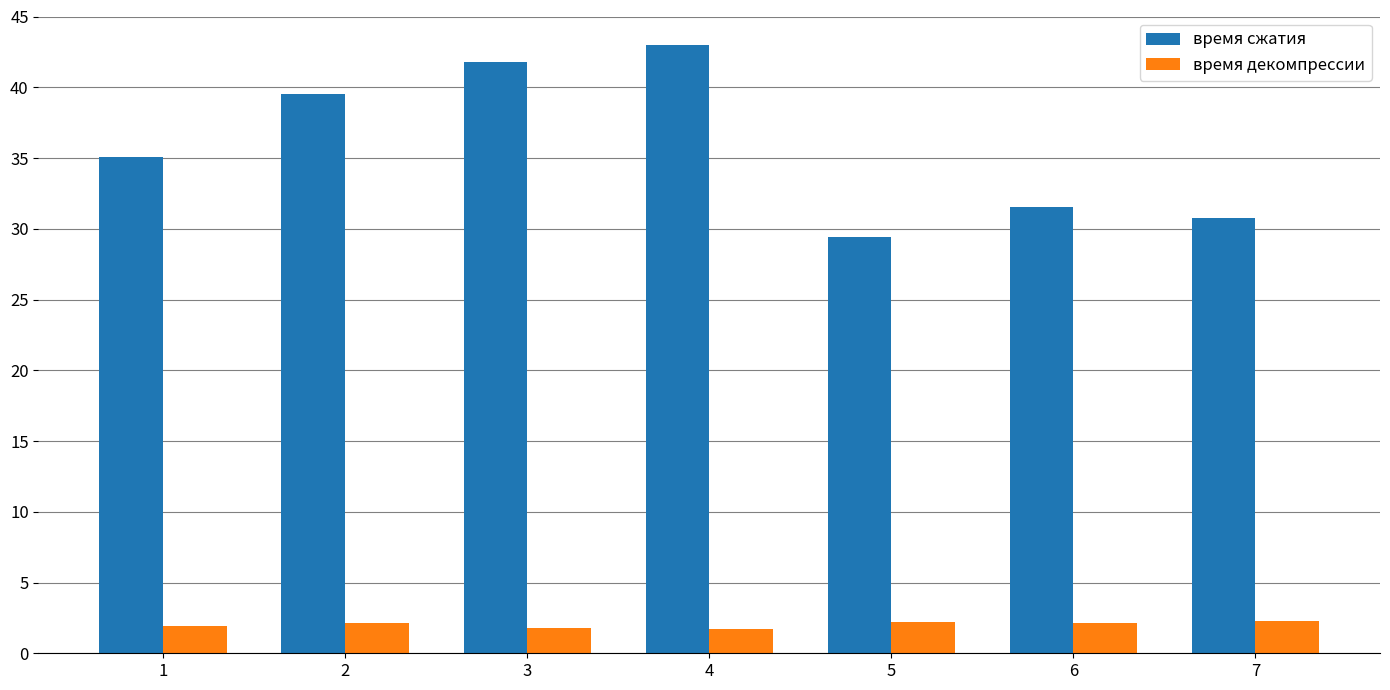

Which category has the highest value across all series?

4